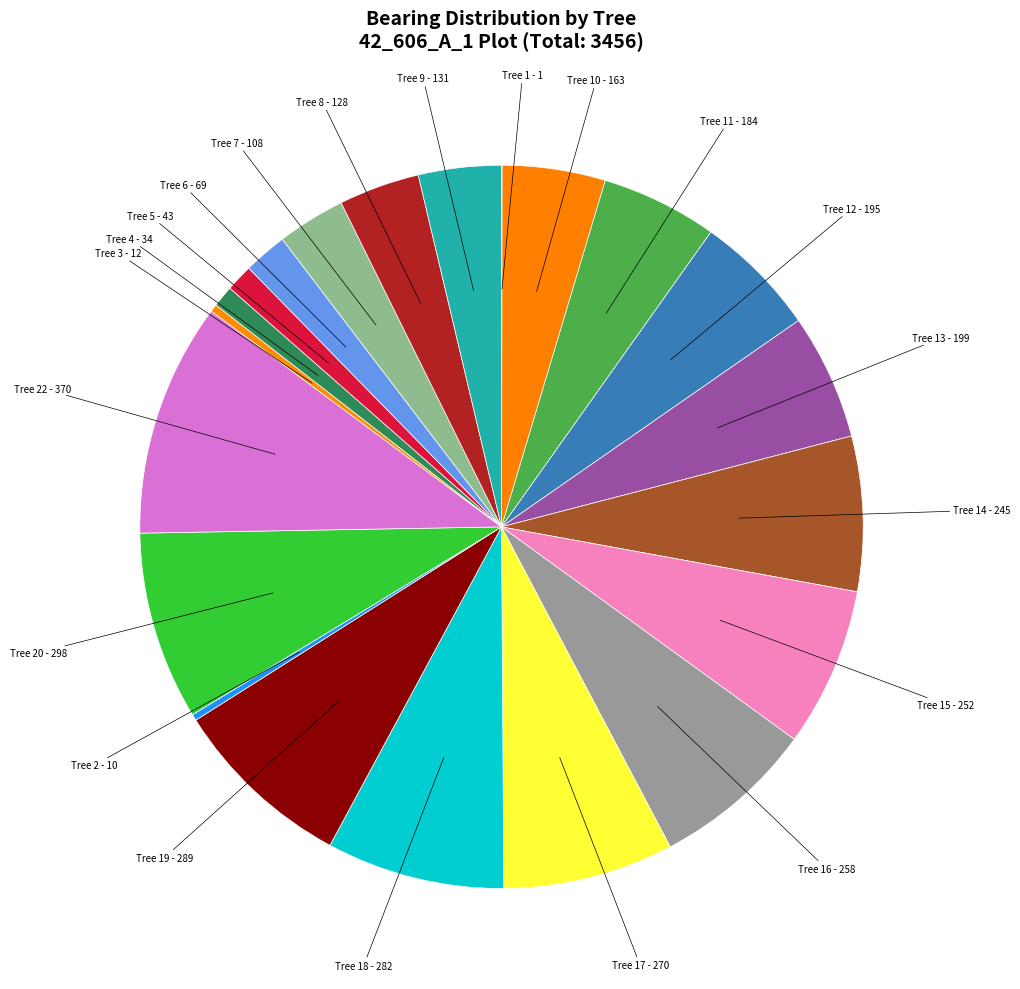

Is the sum of Tree 22 - 370 and Tree 7 - 108 greater than half?

No